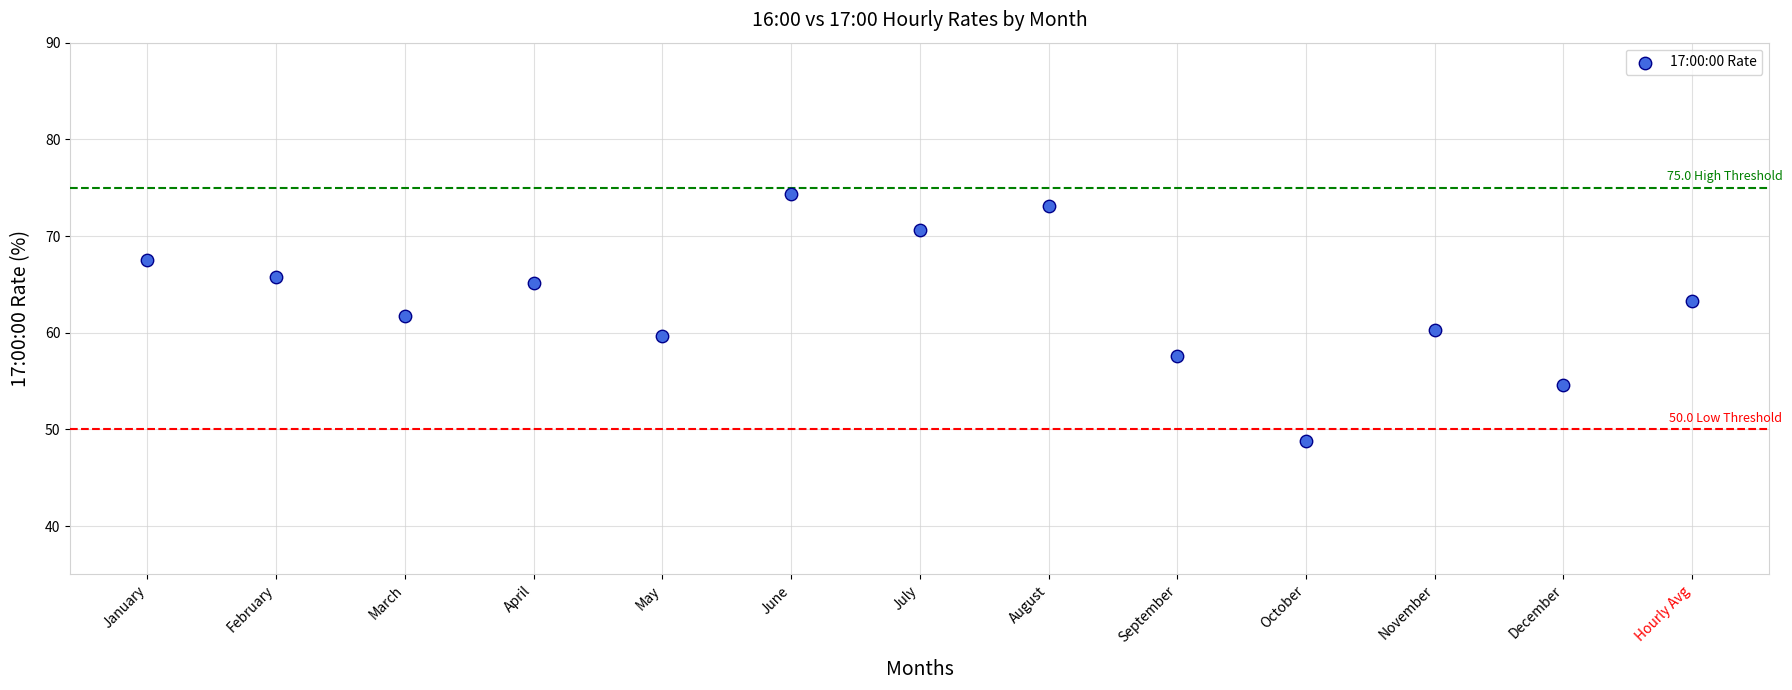

Count the number of points in this scatter plot.

13